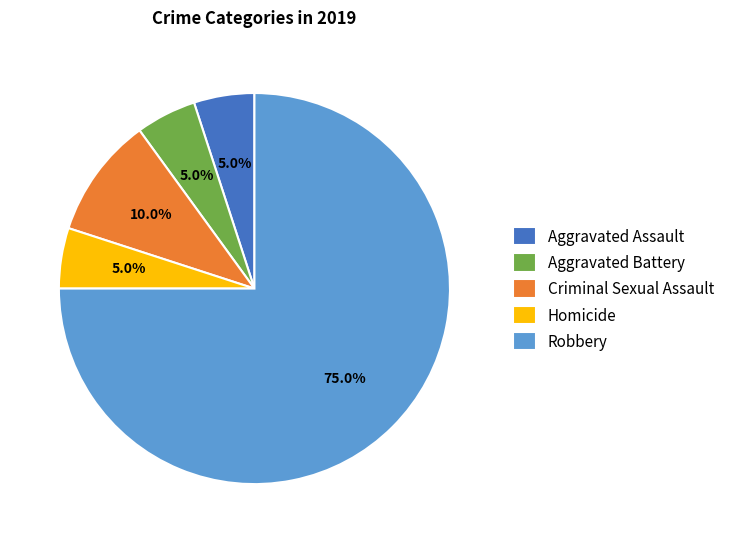

What percentage is the Aggravated Assault slice, to the nearest percent?

5%